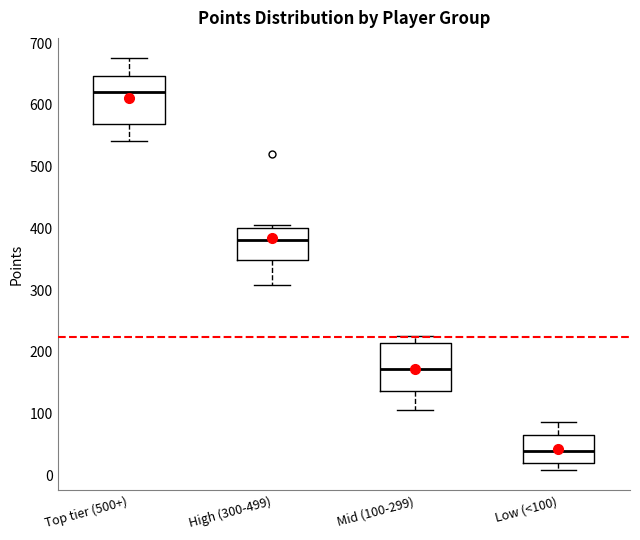

Where does the lower whisker of the box for High (300-499) end on the y-axis? The values are not printed on the chart, so give them approximately, as read against the axis.

310